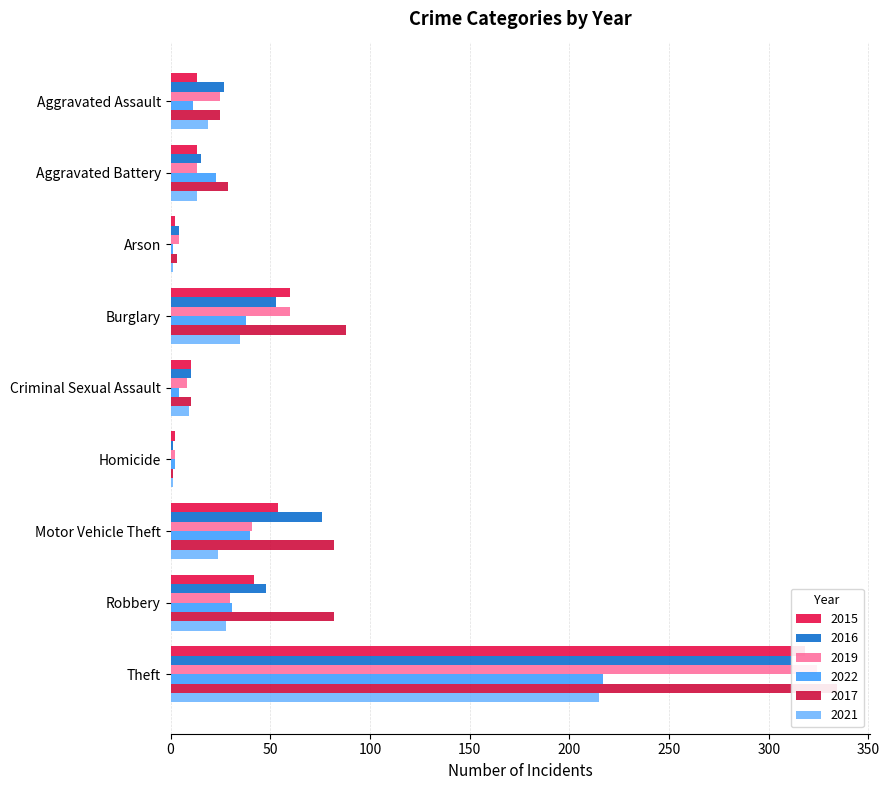

Is it true that 2015 equals 3 at Homicide?

False